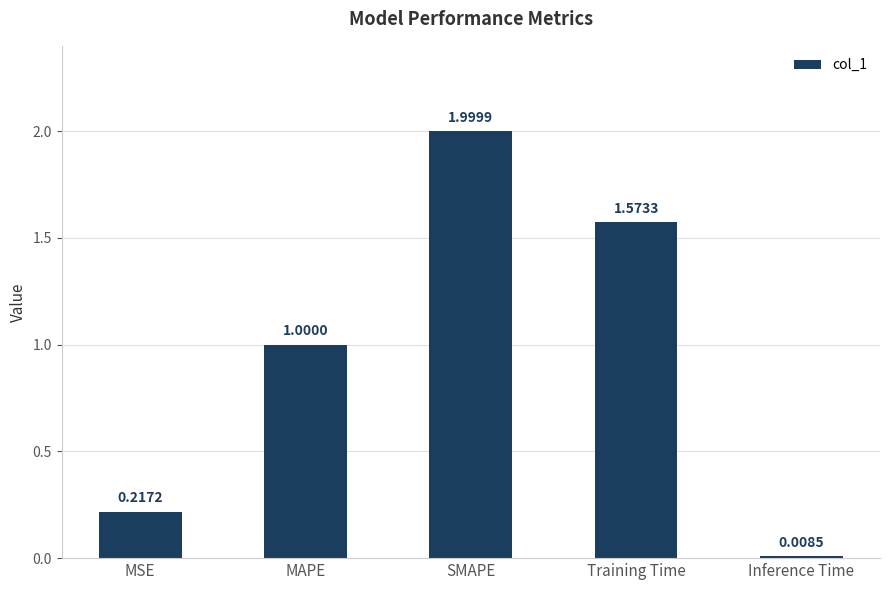

List the labels in order of value, smallest first.

Inference Time, MSE, MAPE, Training Time, SMAPE